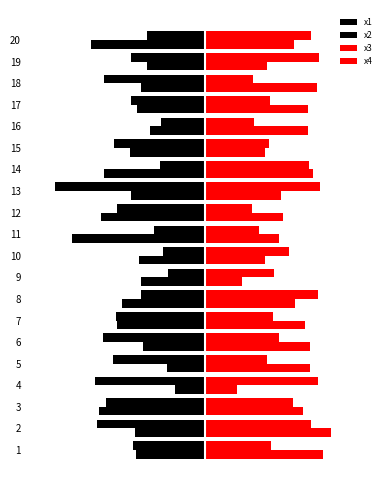

How many bars are there in each group?

4